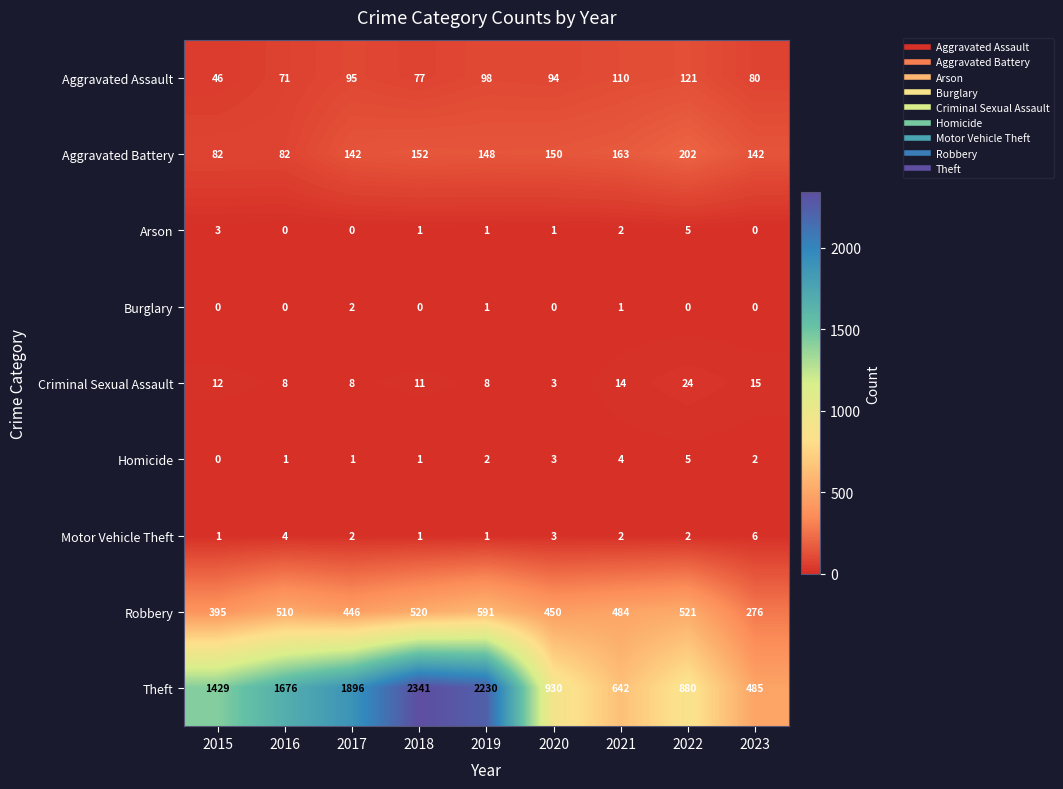

Is it true that Burglary equals 0 at 2023?

True